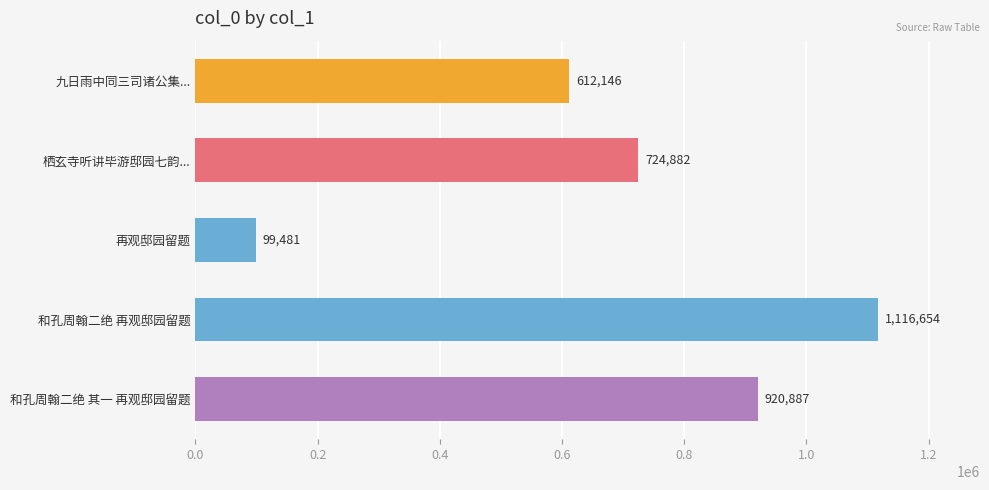

What is the value of the 4th bar from the top?

1116654